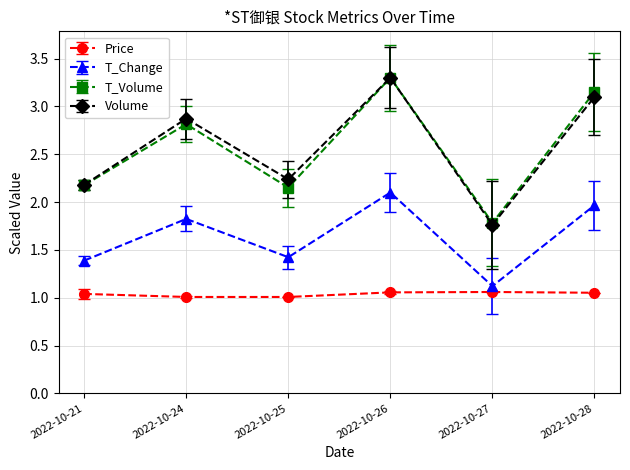

At which category does T_Volume reach its first local valley?

2022-10-25